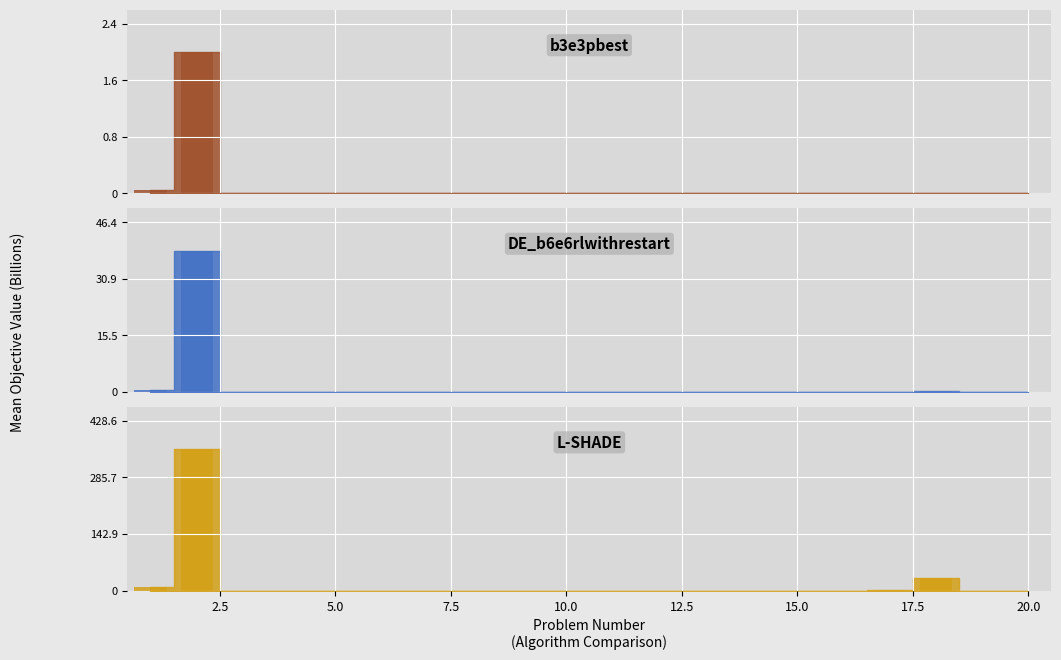

What is the total value across all series at 1?

8.9